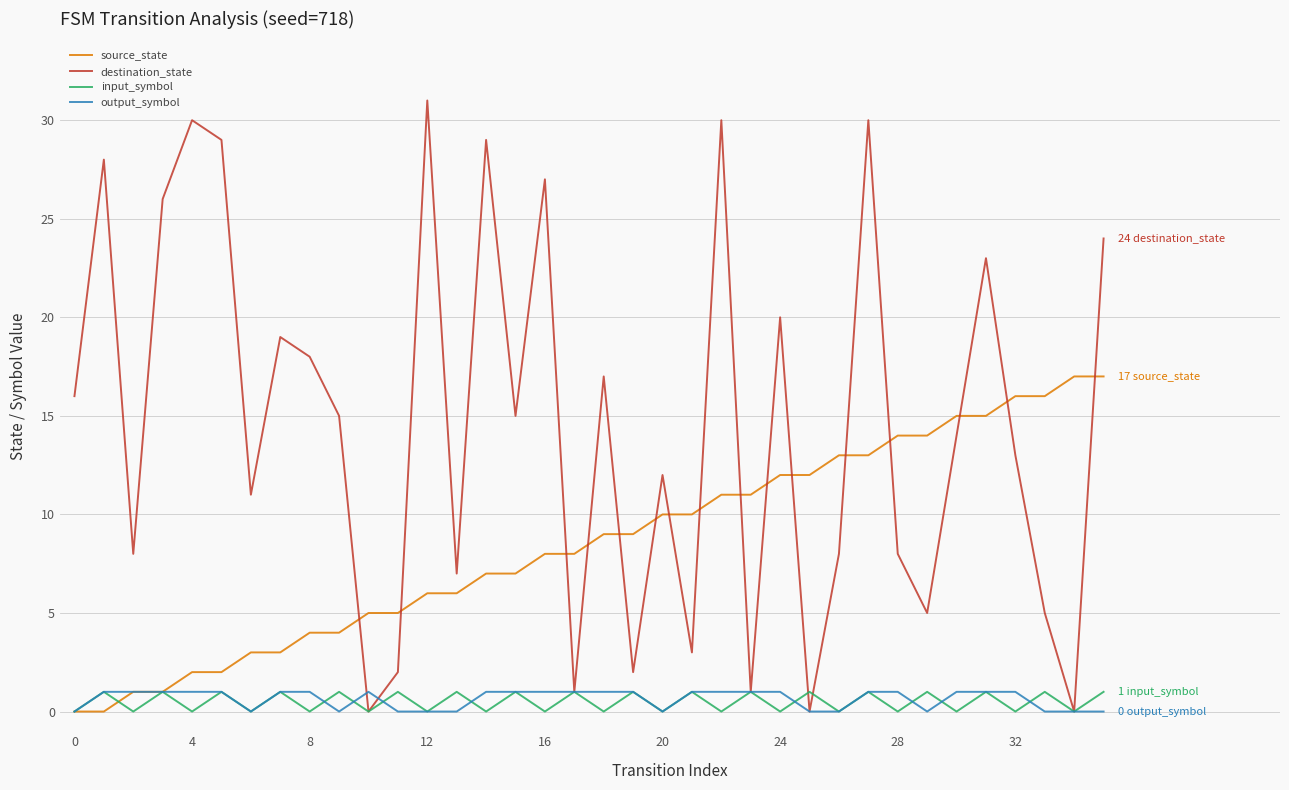

Which series has the largest total across all categories?

destination_state